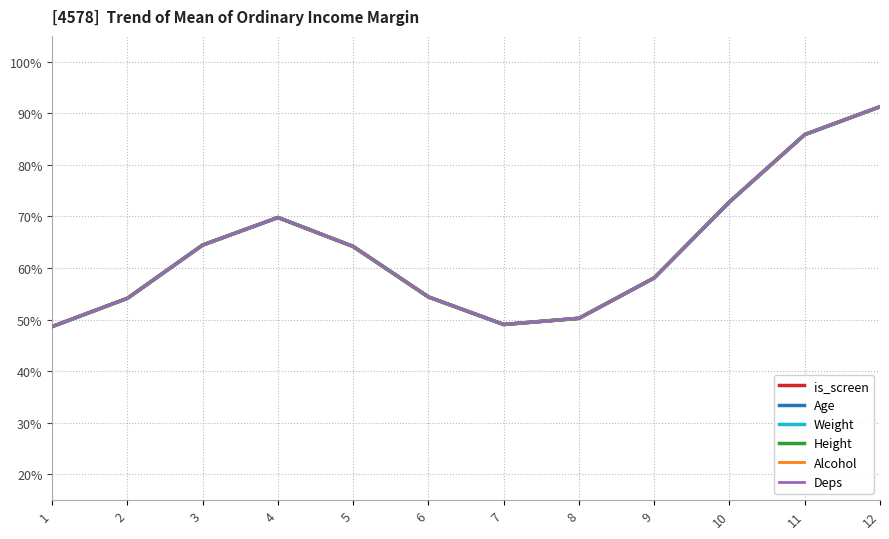

What is the value of the Age point at the 11th from the left?

0.9